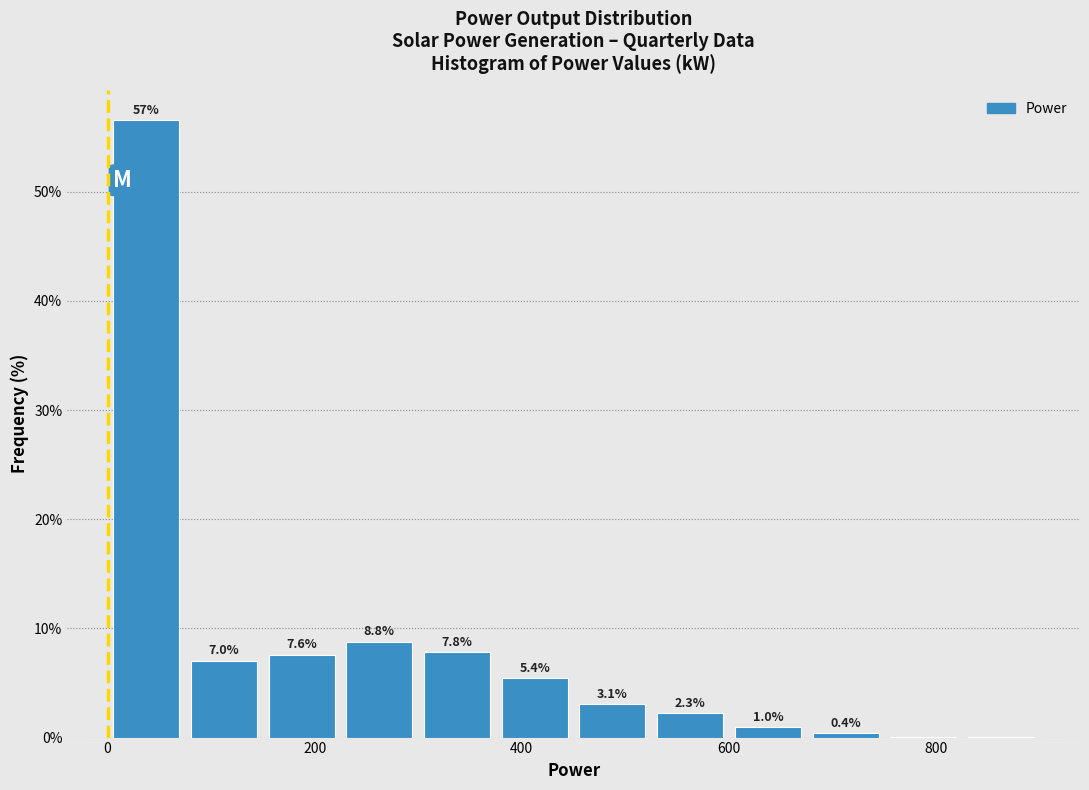

Read against the x-axis, roughly where is the centre of the tallest bar?

40